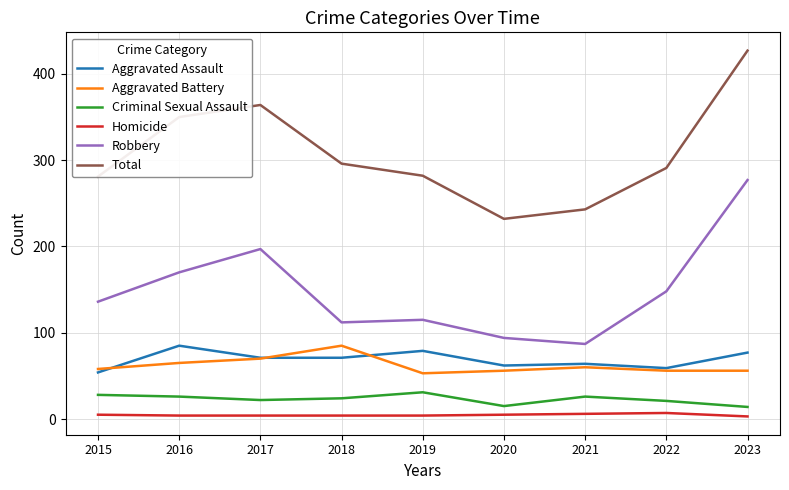

What is the difference between the Aggravated Assault values at 2021 and 2019?

15